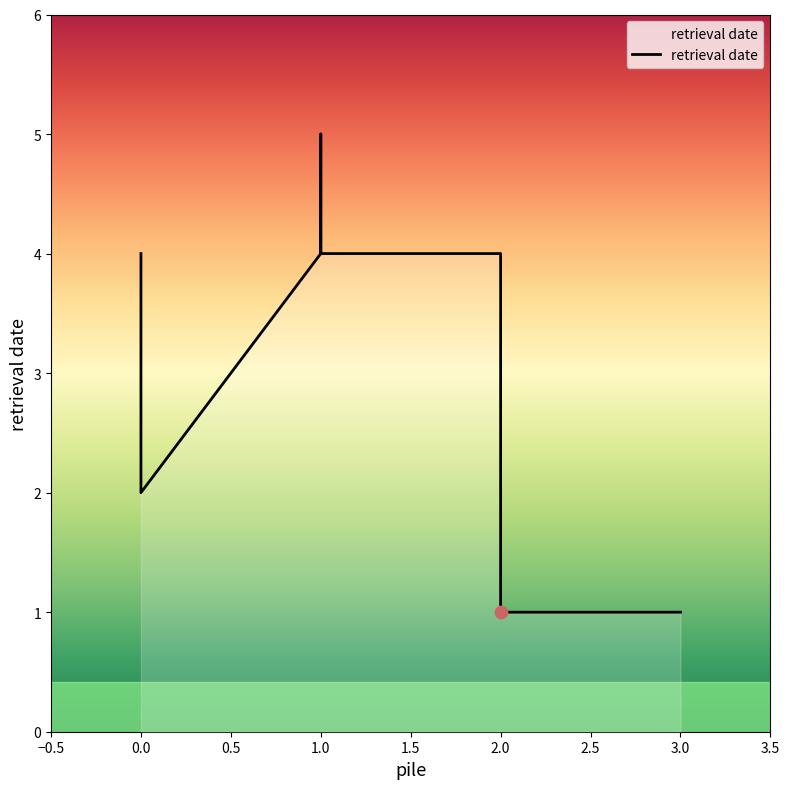

Which has a higher value, 0.0 or 1.0?

1.0